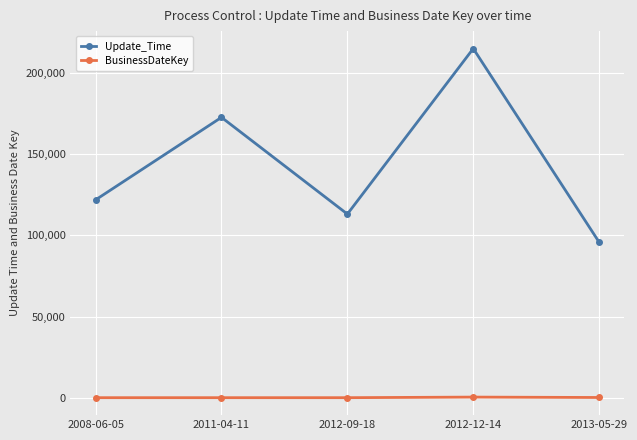

Rank the series at 2008-06-05 from lowest to highest value.

BusinessDateKey, Update_Time